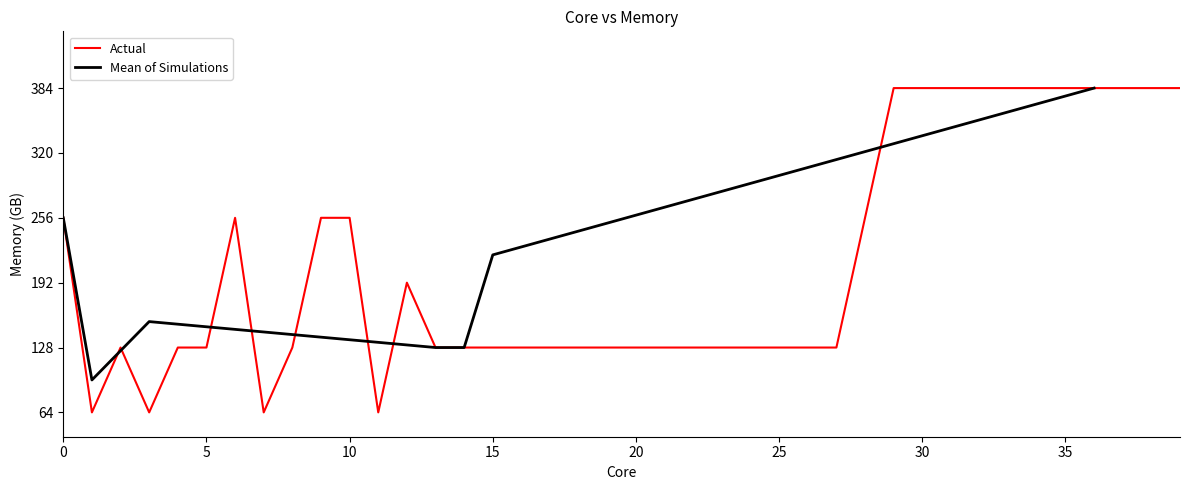

How many values exceed 128?

17